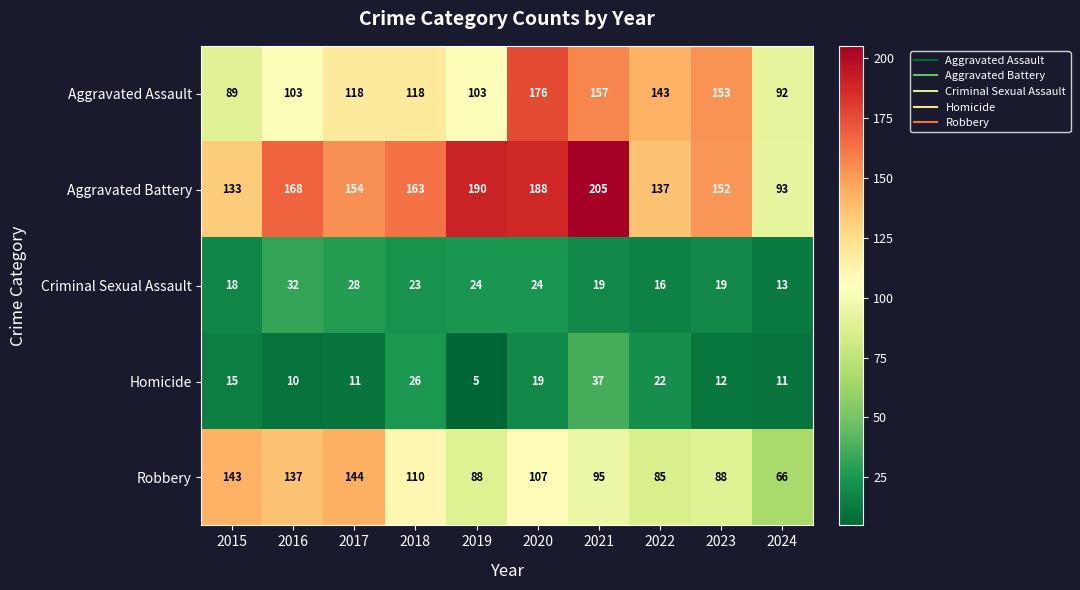

Where is Aggravated Battery nearest to the value 149?

2023